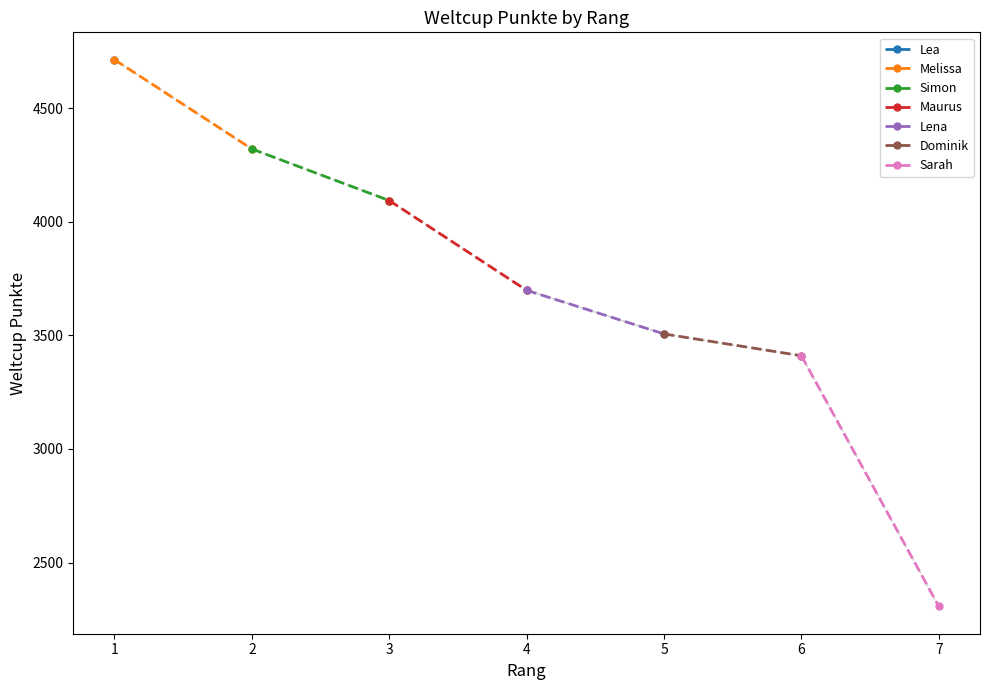

At how many categories does at least one series exceed 4358?

1